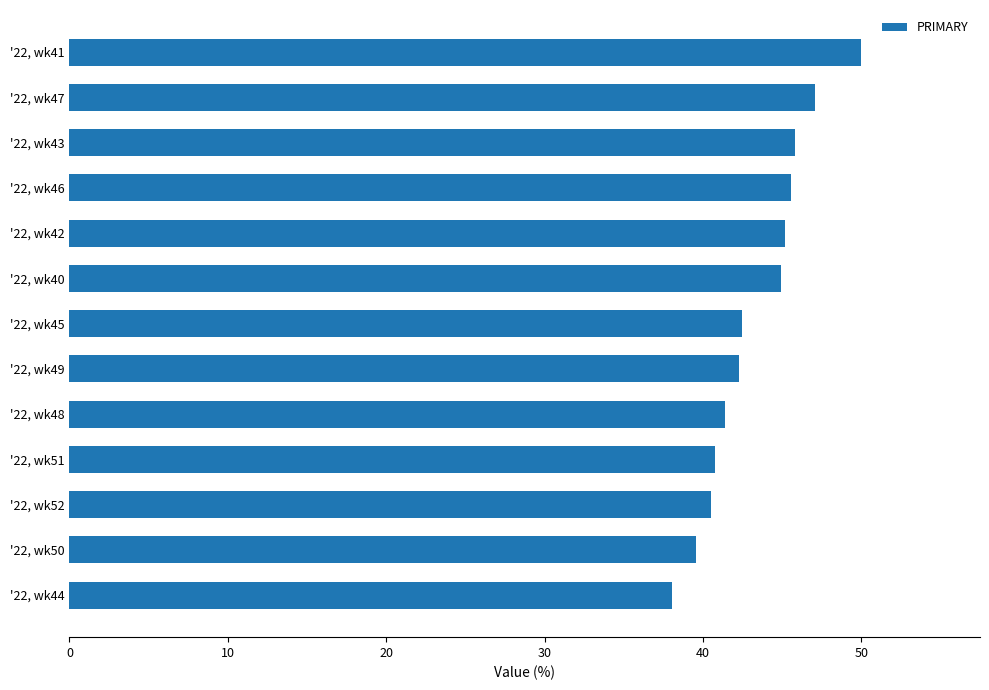

How many data points does each series have?

13